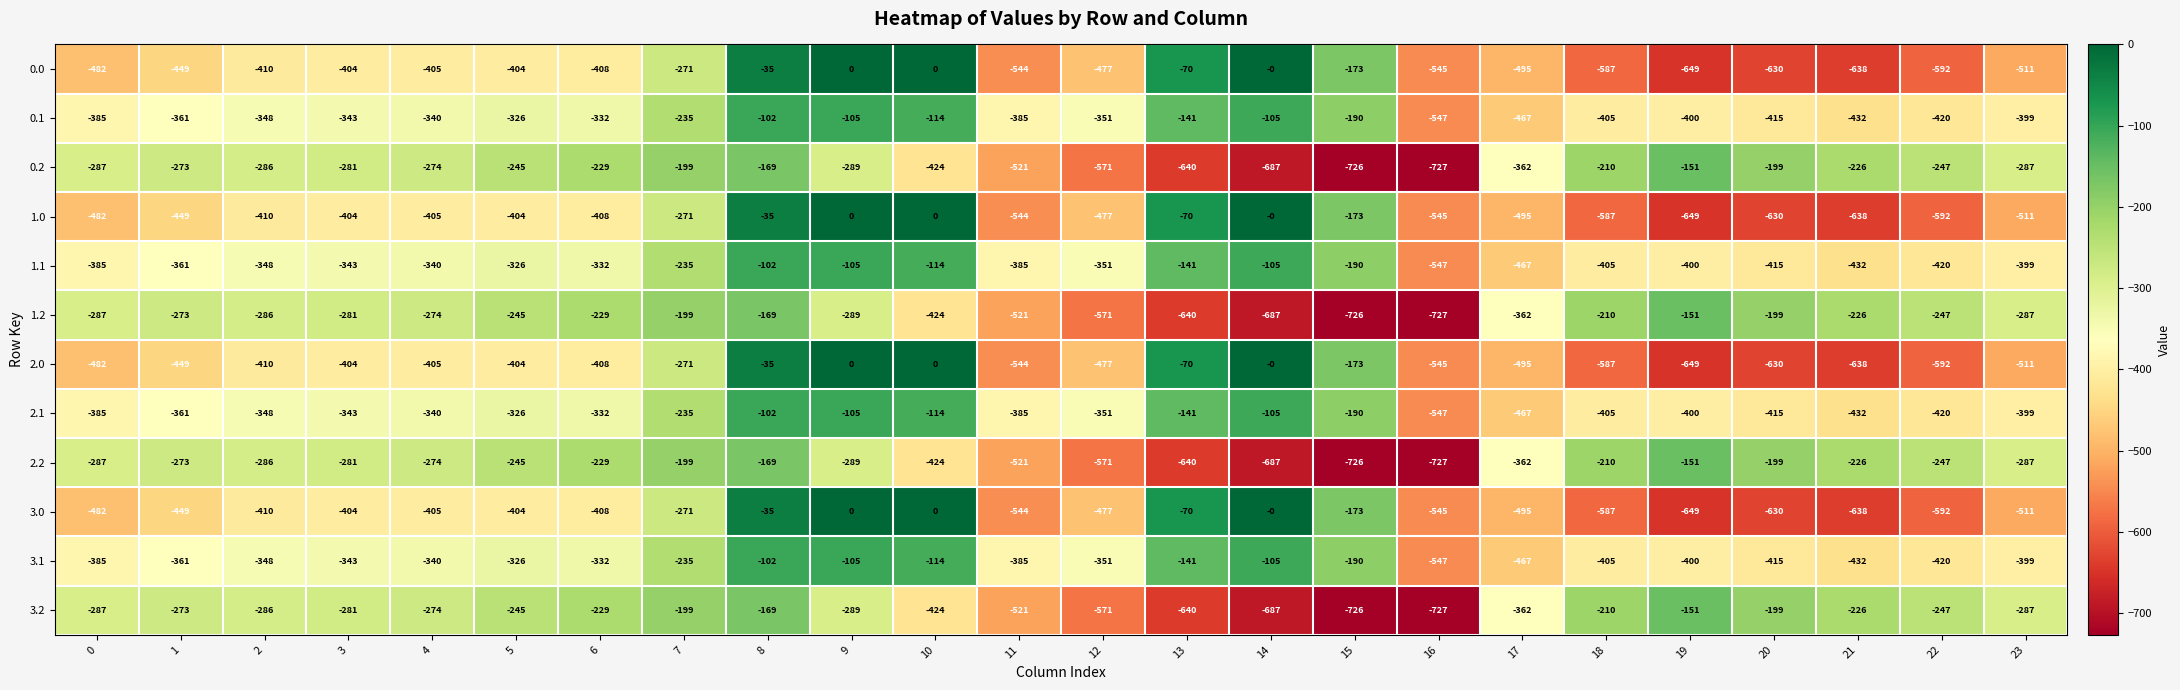

What is the difference between the highest and lowest values at 16?

182